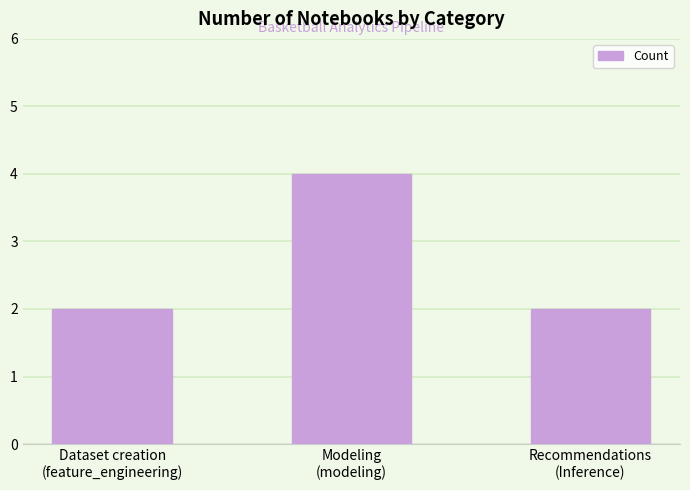

How many bars are there in total?

3